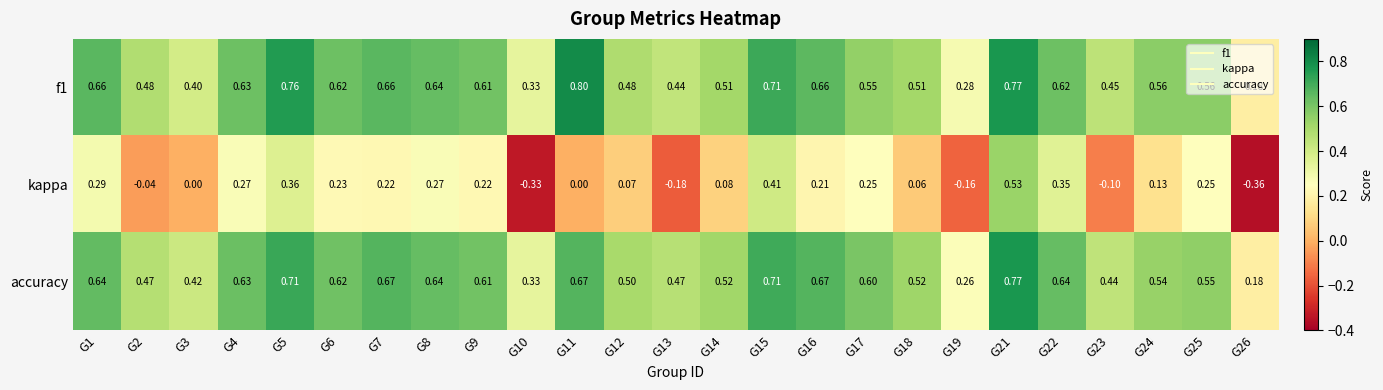

Is the value of accuracy at G15 greater than the value of f1 at G8?

Yes